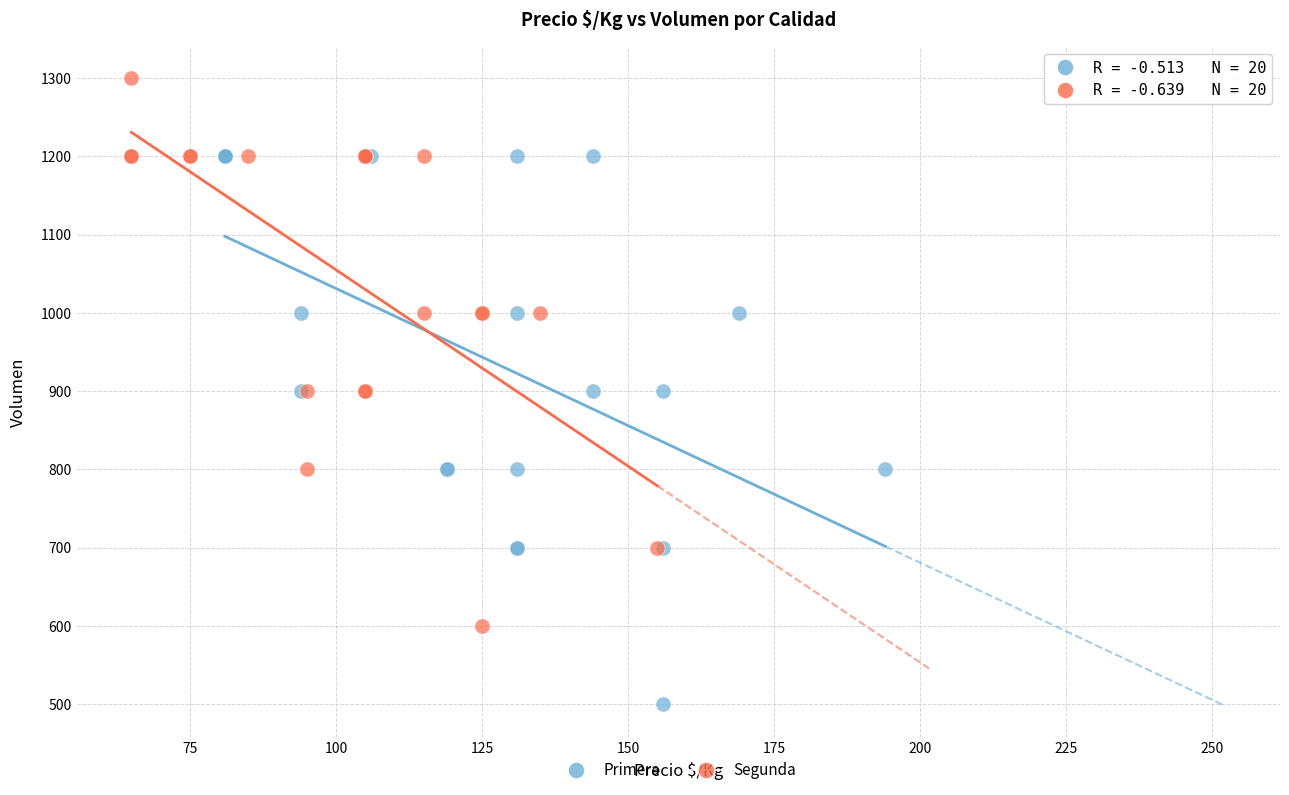

Which series reaches the minimum Y coordinate?

Primera